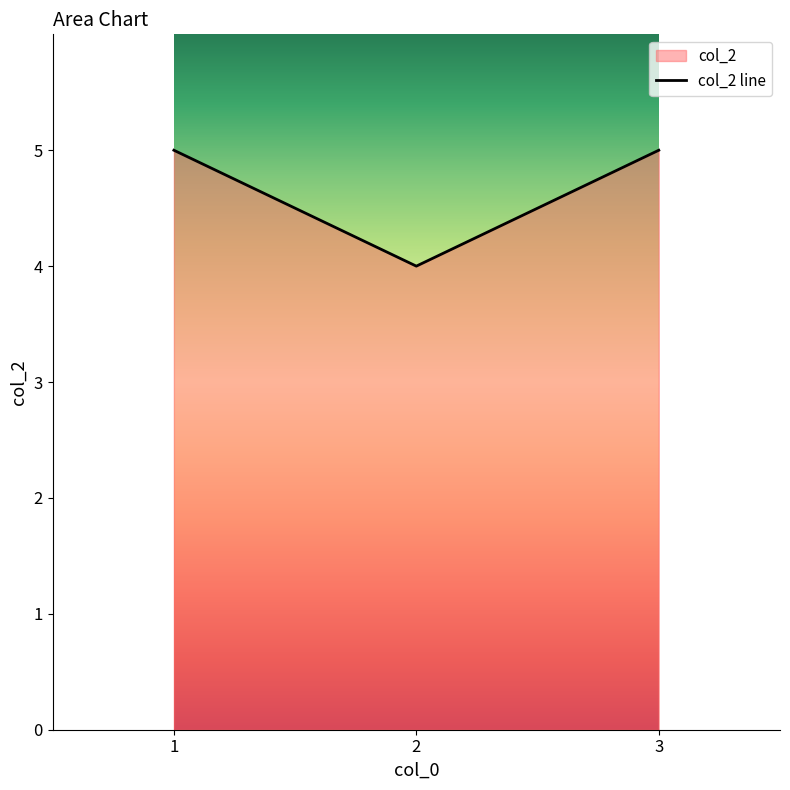

List the labels in order of value, largest first.

1, 3, 2